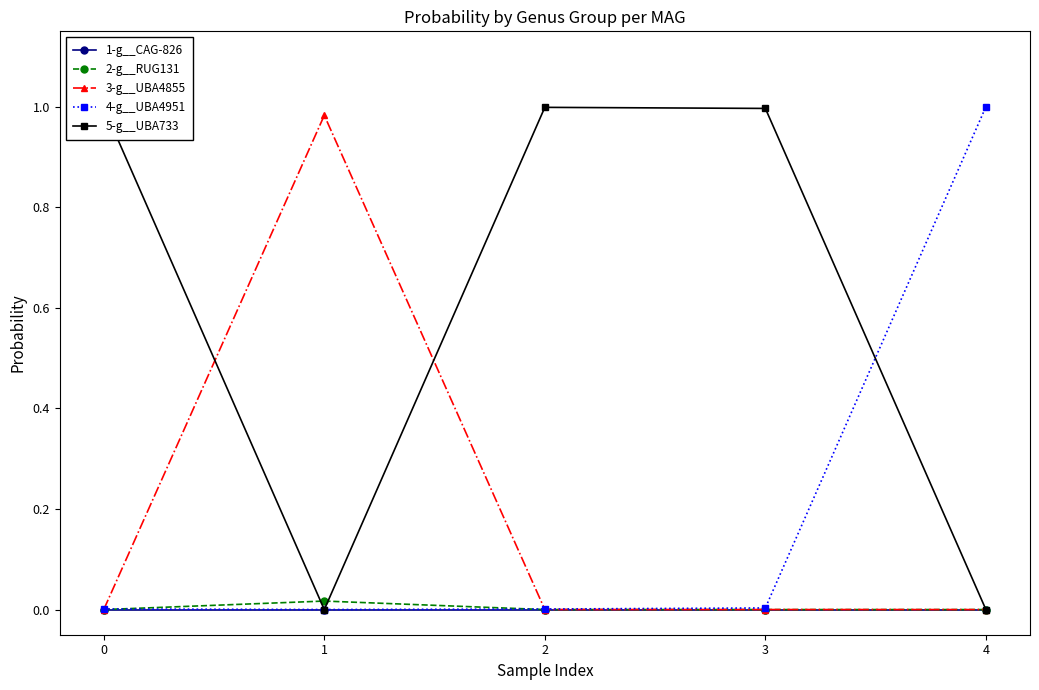

Where is the first local maximum for 3-g__UBA4855?

1